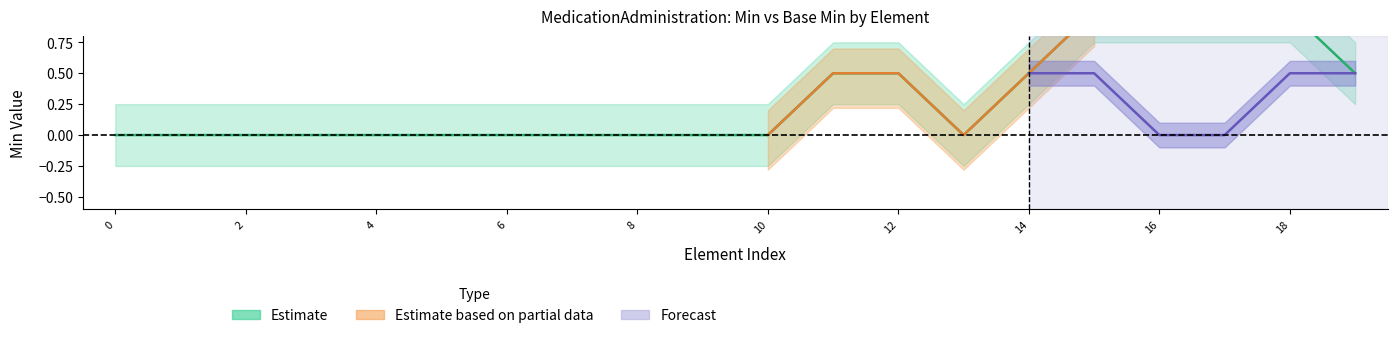

Is this an area chart (filled region under the line)?

No